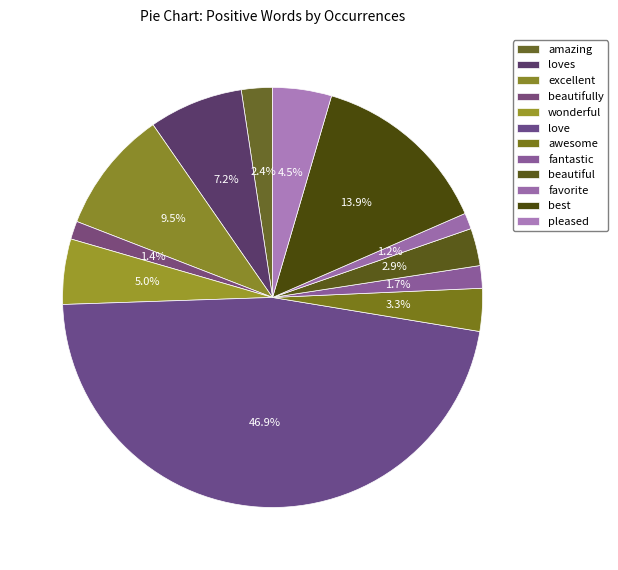

Does any single category account for the majority?

No